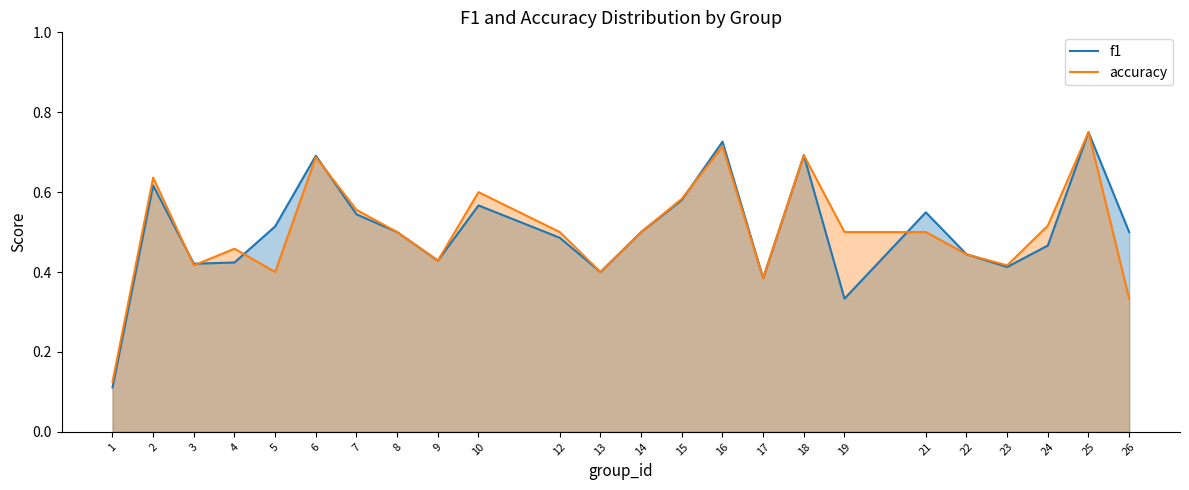

True or false: accuracy has a value of 0.7 at 6.

True